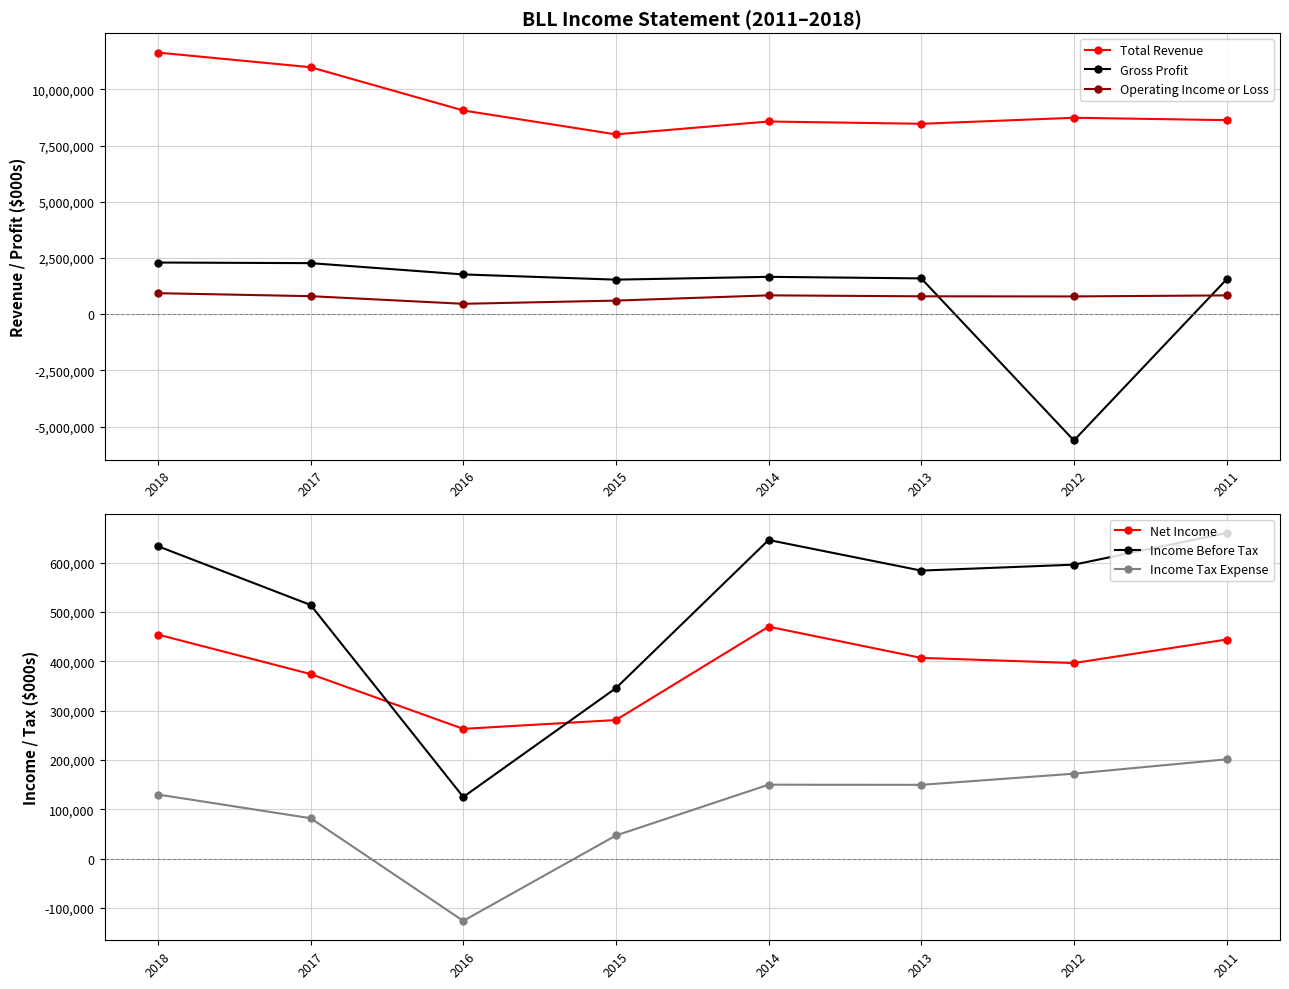

What is the total value across all series at 2018?

16085000